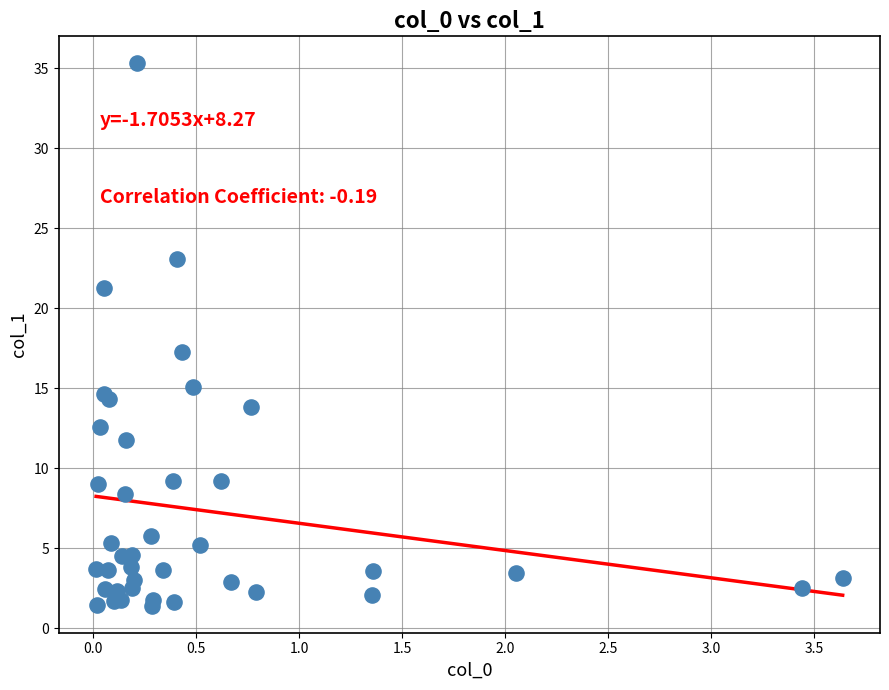

What Y value in the scatter plot is closest to 18?

17.3